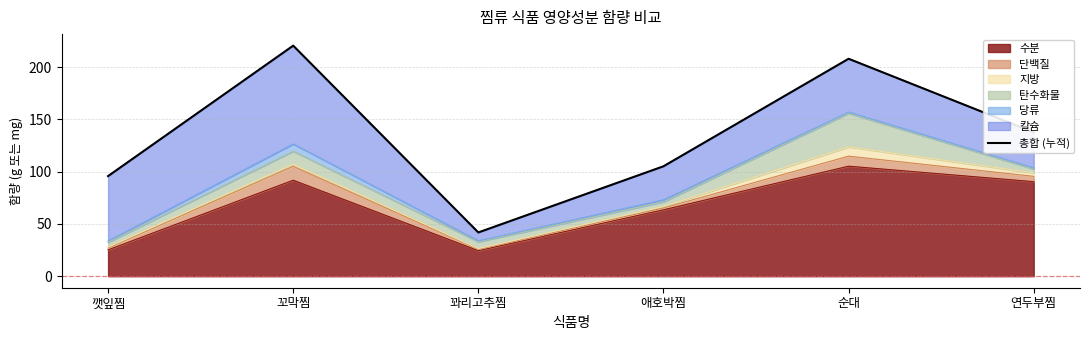

What is the sum of all values?

808.7